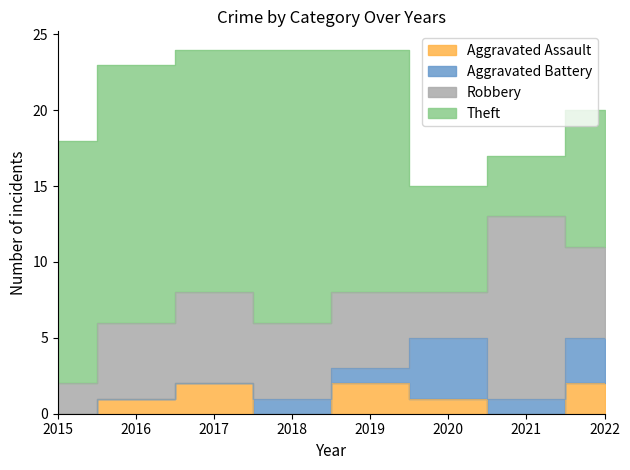

List the series in order of their peak value, highest first.

Theft, Robbery, Aggravated Battery, Aggravated Assault